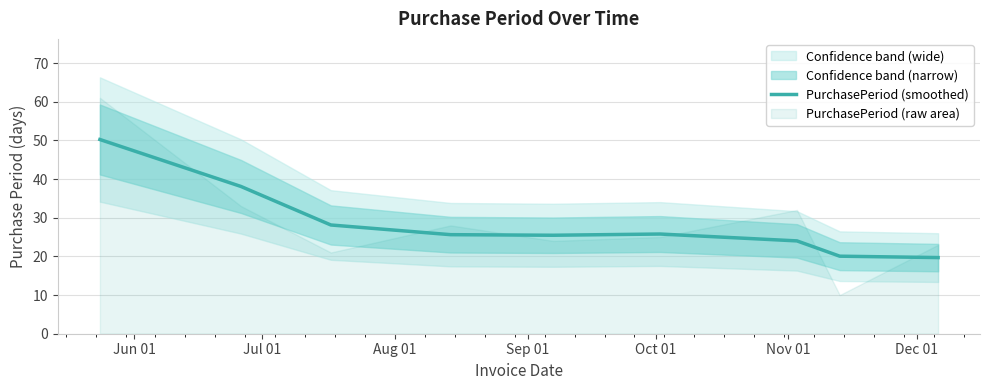

What is the minimum value for PurchasePeriod (smoothed)?

19.7